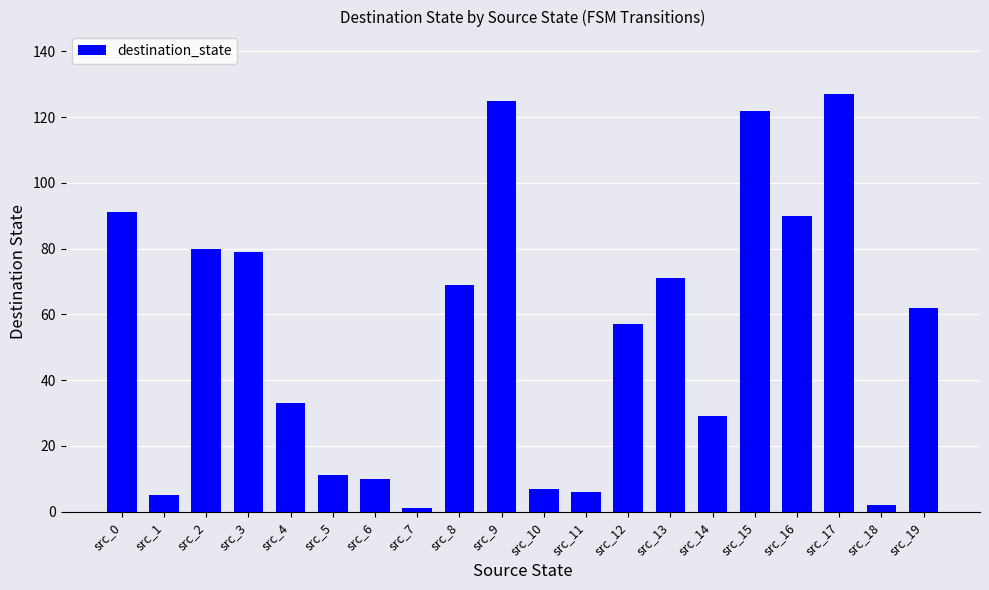

Read the value at src_19.

62